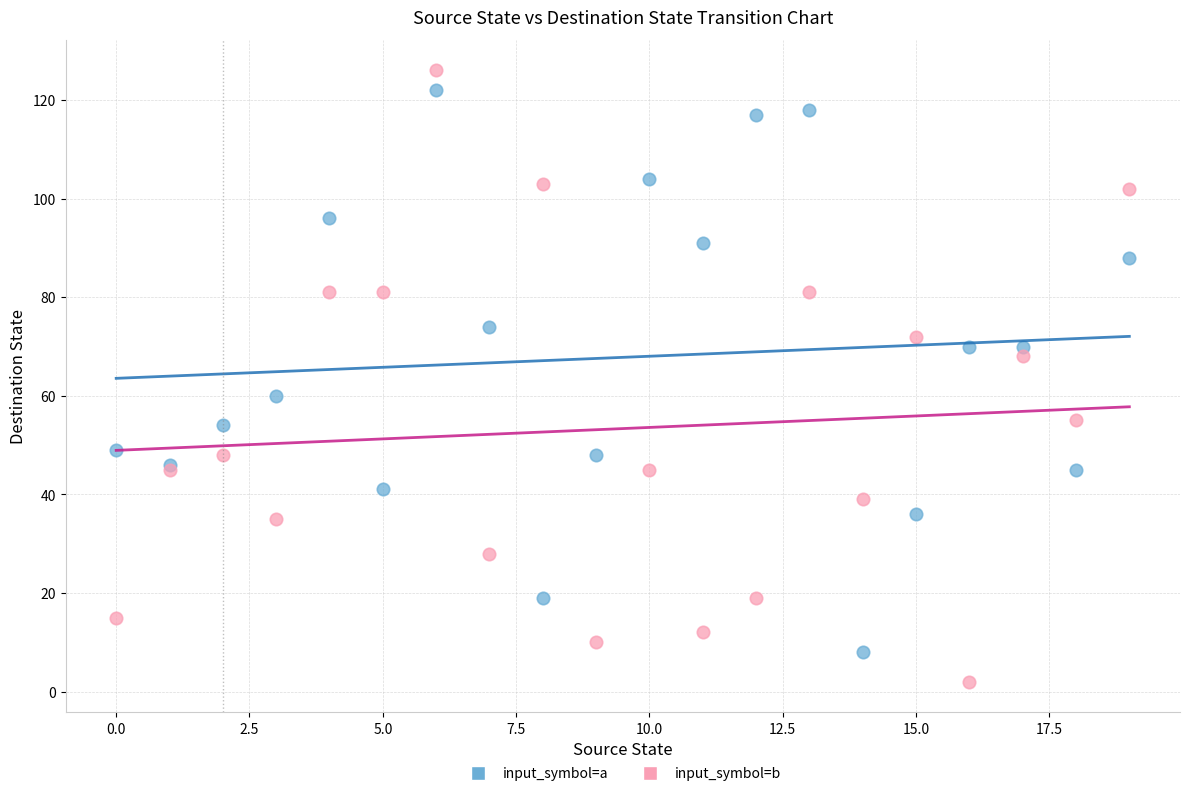

In the input_symbol=a series, what Y value is closest to 65?

60